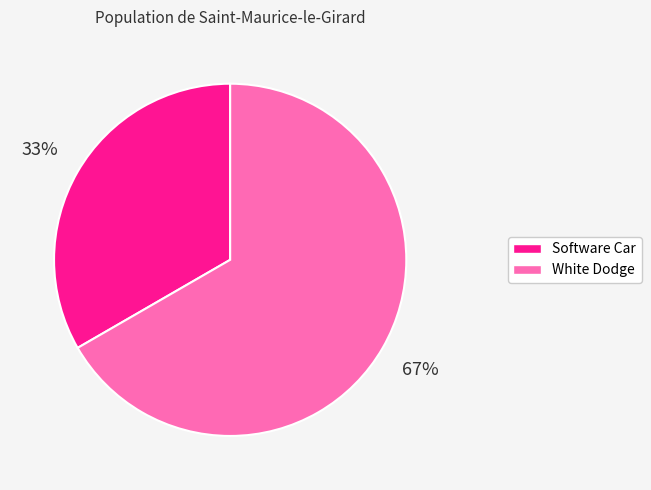

Does any single category account for the majority?

Yes